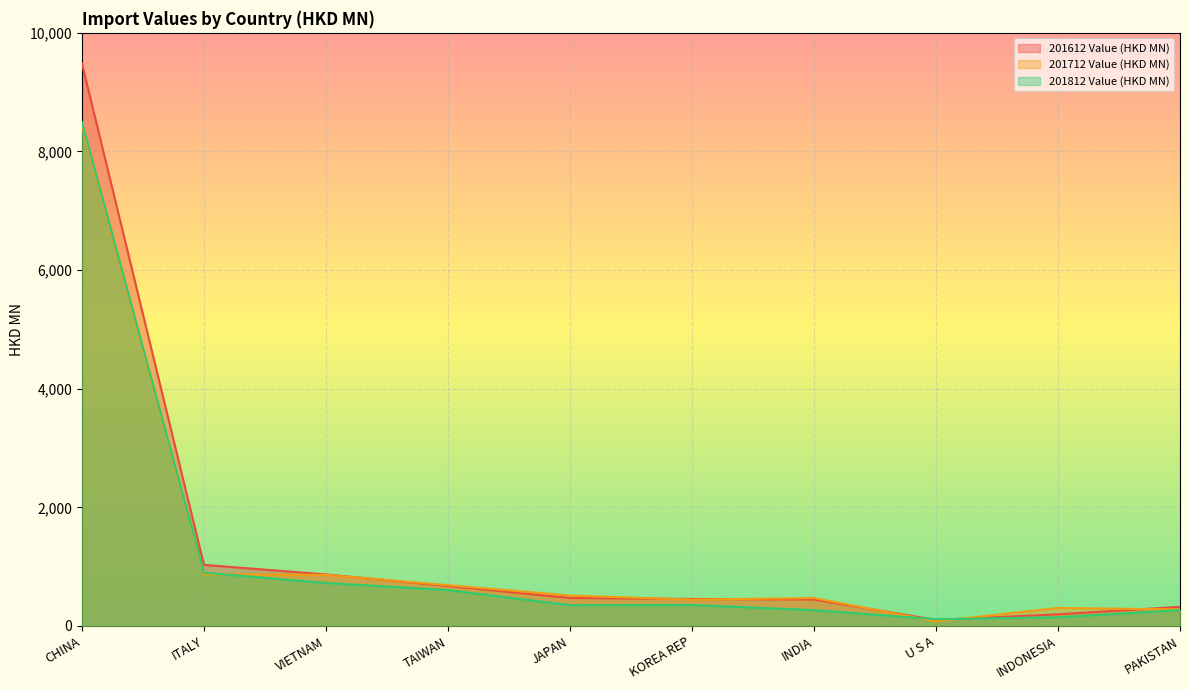

Reading right to left, list all the values displayed in this chart.

201612 Value (HKD MN): PAKISTAN=322.5	INDONESIA=196.5	U S A=101.4	INDIA=446.0	KOREA REP=455.2	JAPAN=471.6	TAIWAN=673.9	VIETNAM=868.8	ITALY=1030.2	CHINA=9485.3
201712 Value (HKD MN): PAKISTAN=278.9	INDONESIA=303.2	U S A=77.9	INDIA=470.4	KOREA REP=443.5	JAPAN=513.1	TAIWAN=687.7	VIETNAM=861.5	ITALY=870.9	CHINA=8438.7
201812 Value (HKD MN): PAKISTAN=267.7	INDONESIA=146.8	U S A=113.5	INDIA=266.9	KOREA REP=352.9	JAPAN=350.6	TAIWAN=605.1	VIETNAM=725.1	ITALY=898.0	CHINA=8494.7